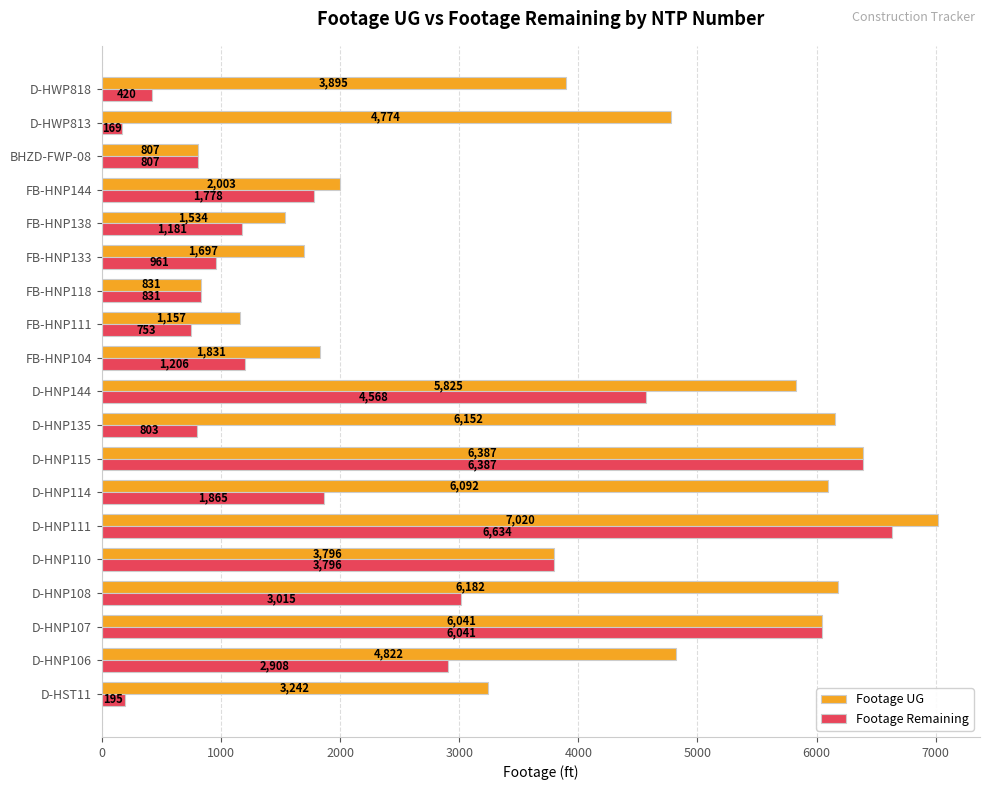

What is the difference between the maximum and minimum values in the Footage Remaining series?

6465